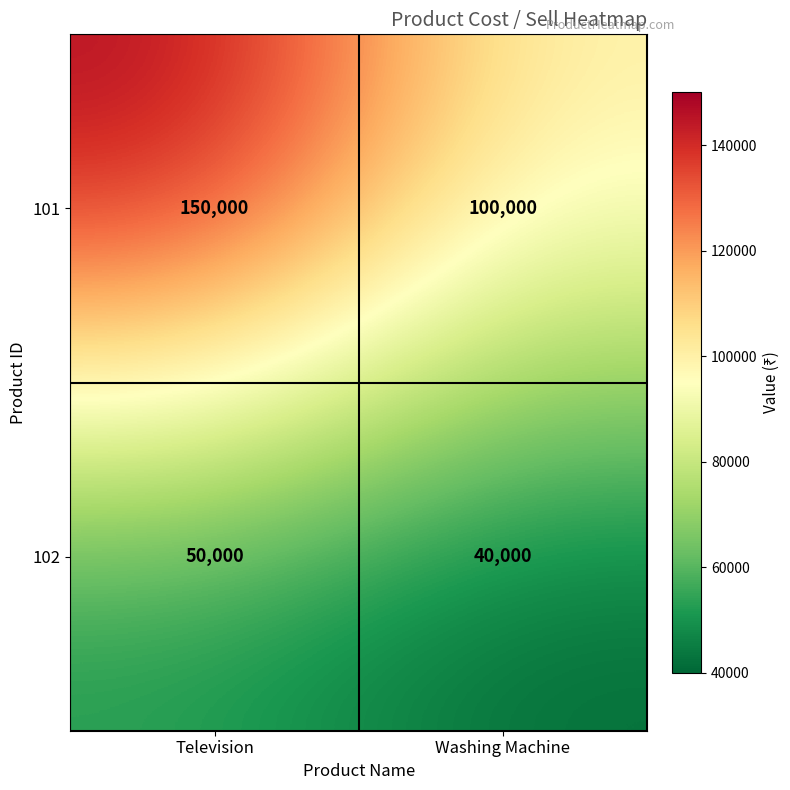

At which category does the chart reach its minimum across all series?

Washing Machine